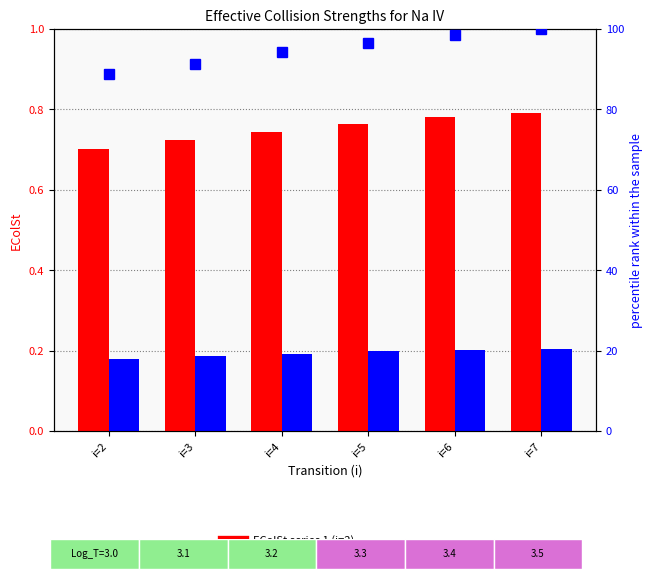

True or false: EColSt (k=1,i=2) has a value of 0.2 at i=5.

False